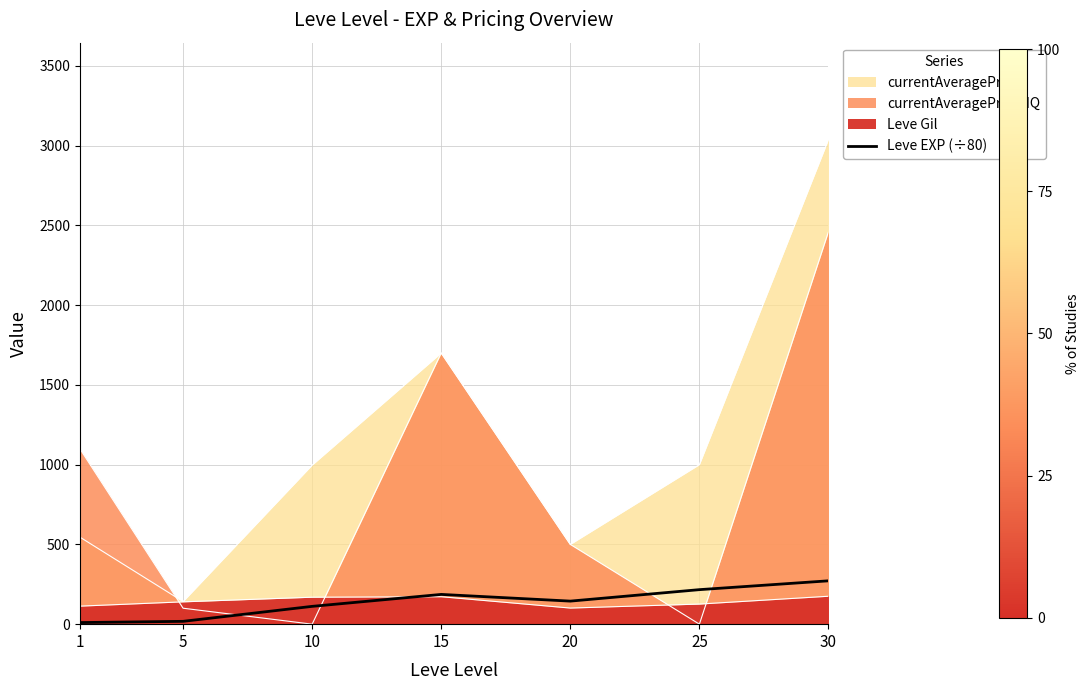

How many data points are above 144?

4